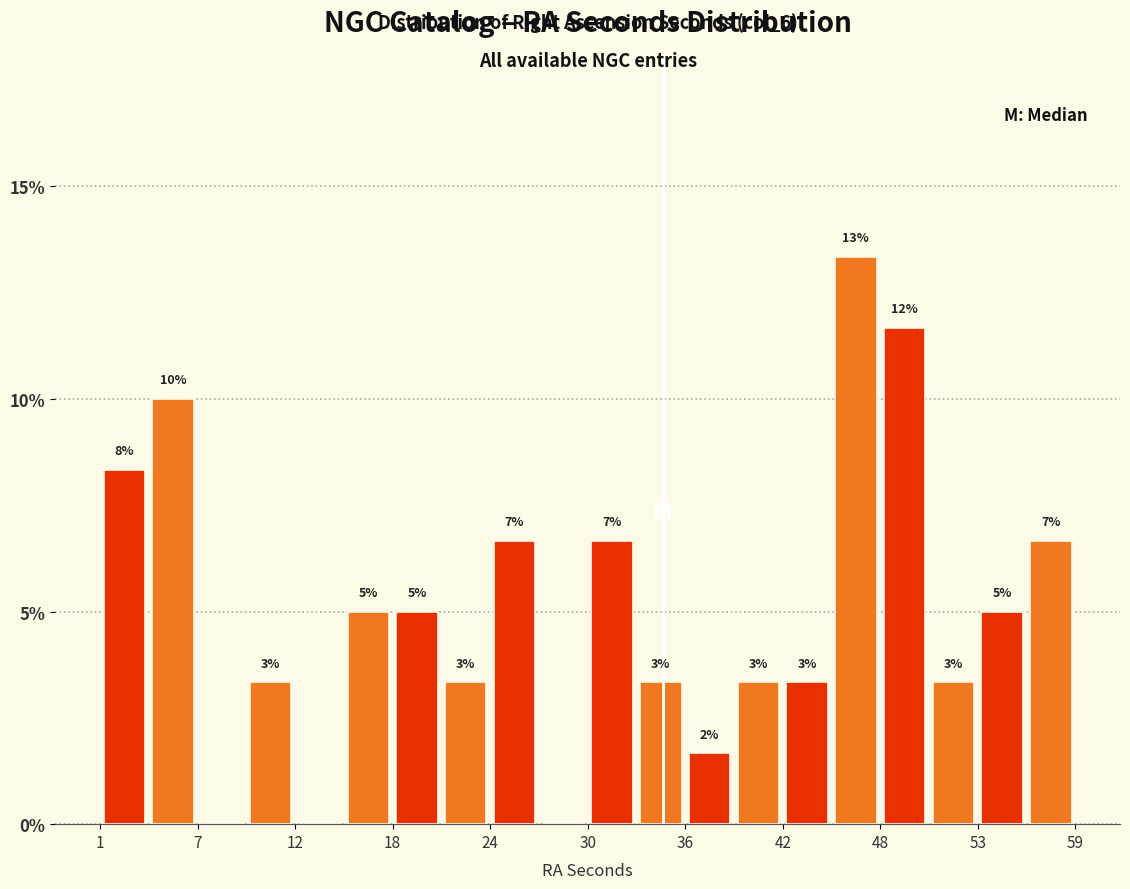

Around what value on the x-axis is the tallest bar? Give the approximate position of its centre, as read against the axis.

46